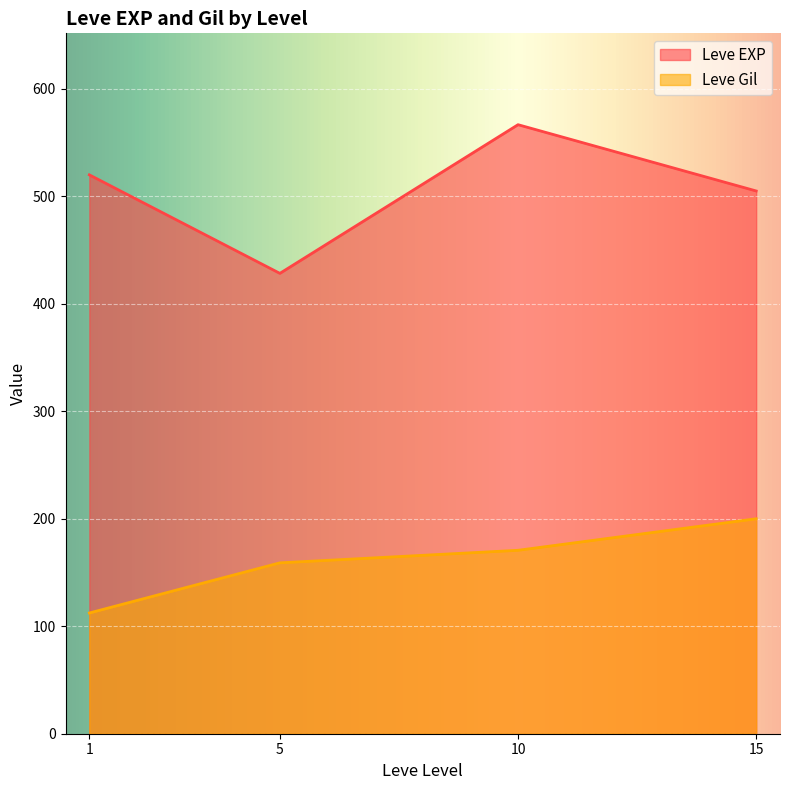

Read the Leve EXP value at 10.

566.7